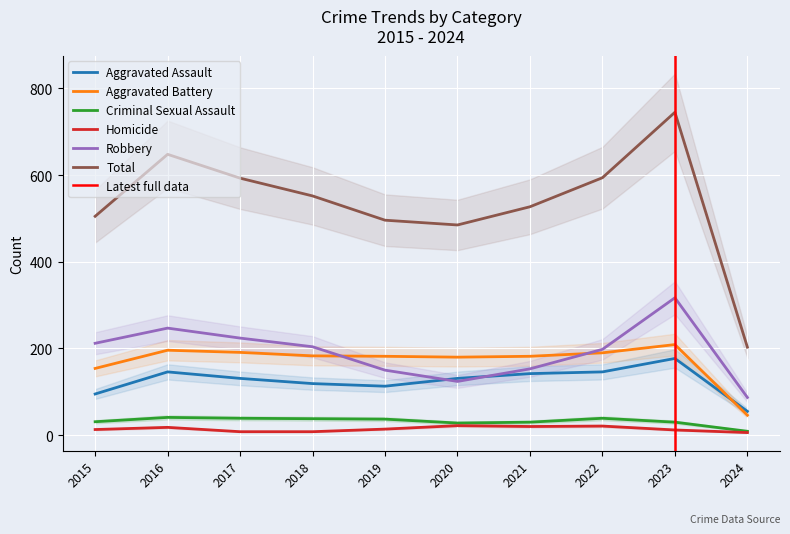

Where does the Aggravated Assault series first go above 131?

2016